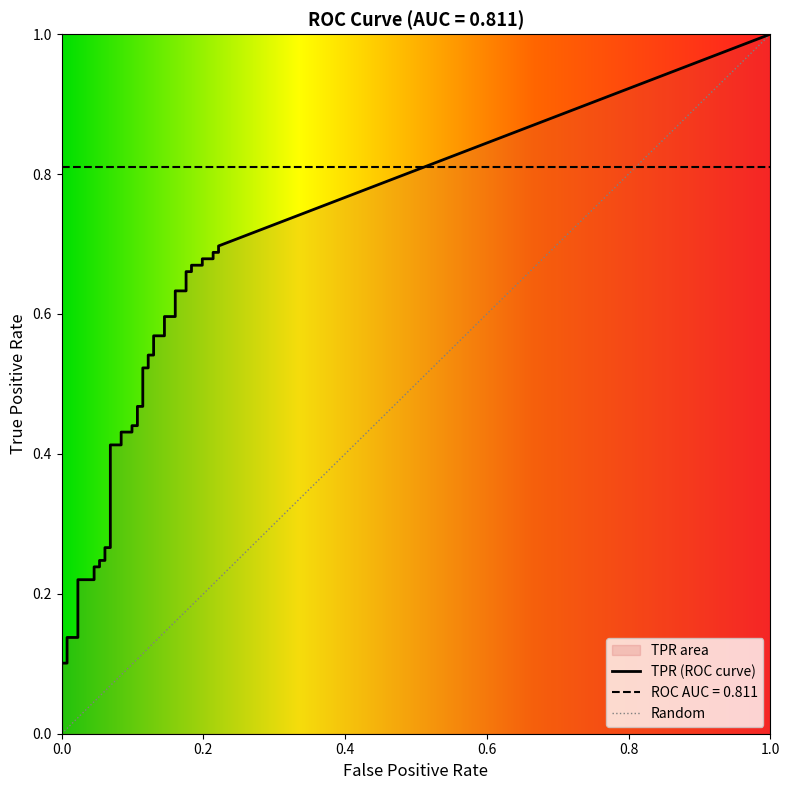

The tpr series shows 0.1 at 18. True or false?

False